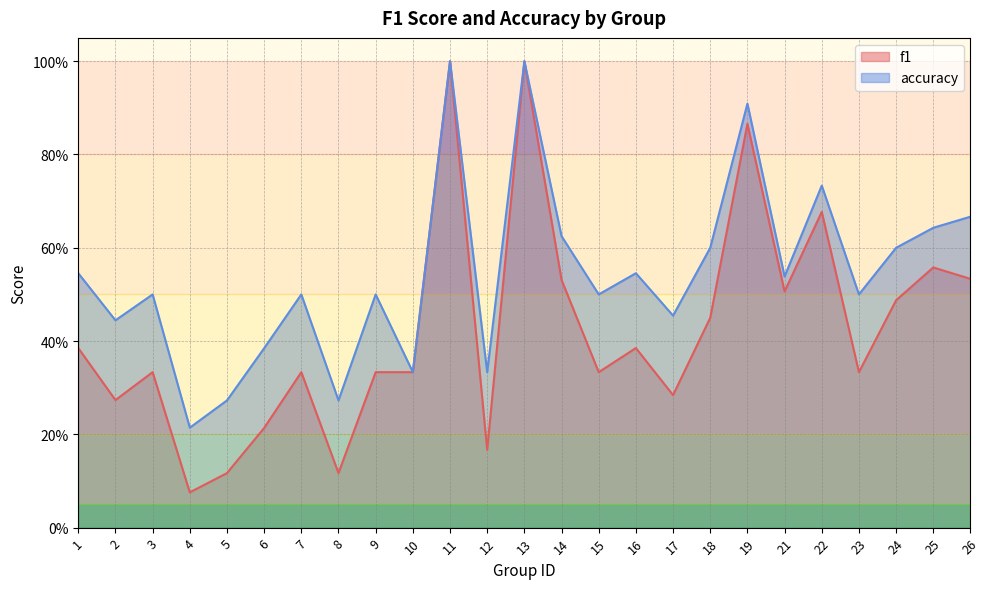

Is it true that f1 equals 0.2 at 15?

False